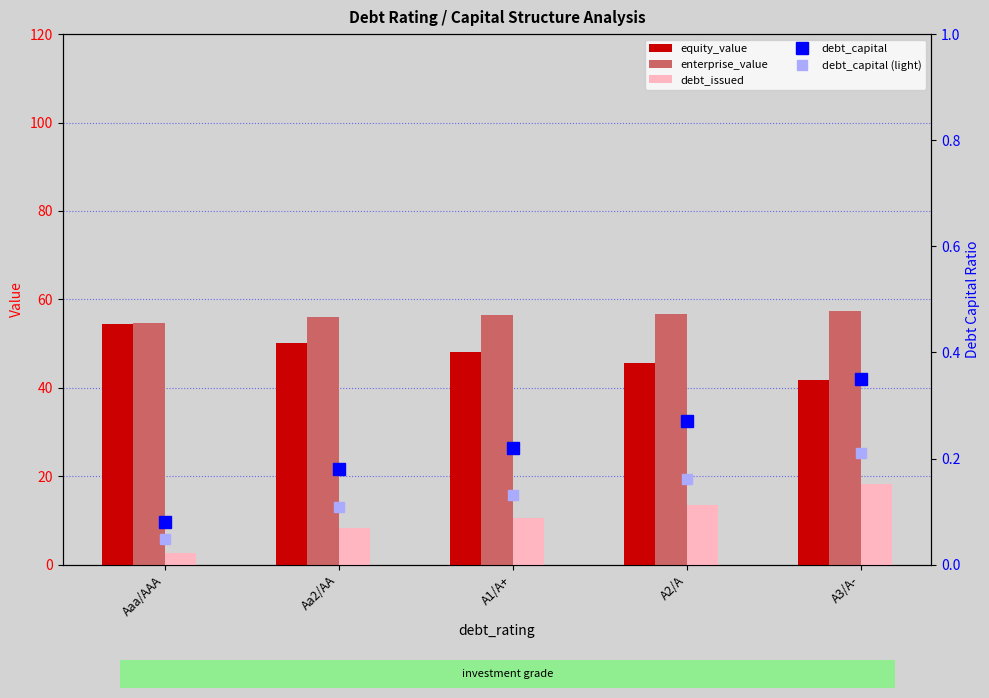

What is the difference between the highest and lowest values at A2/A?

56.6